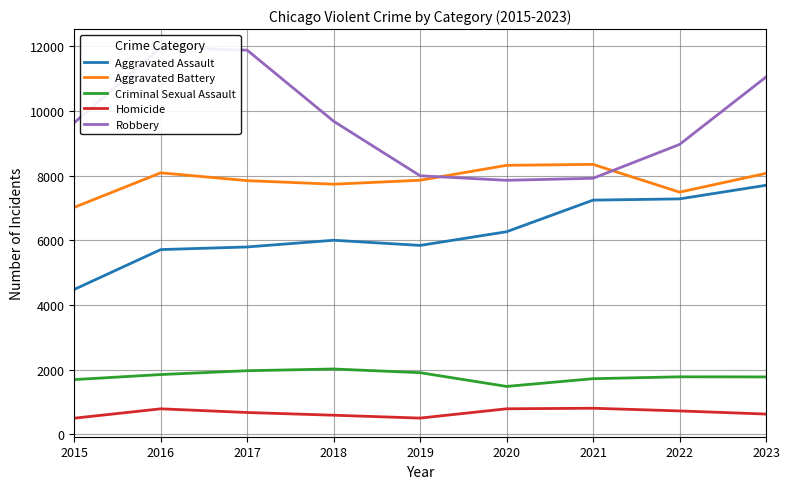

Does the chart have visible grid lines?

Yes